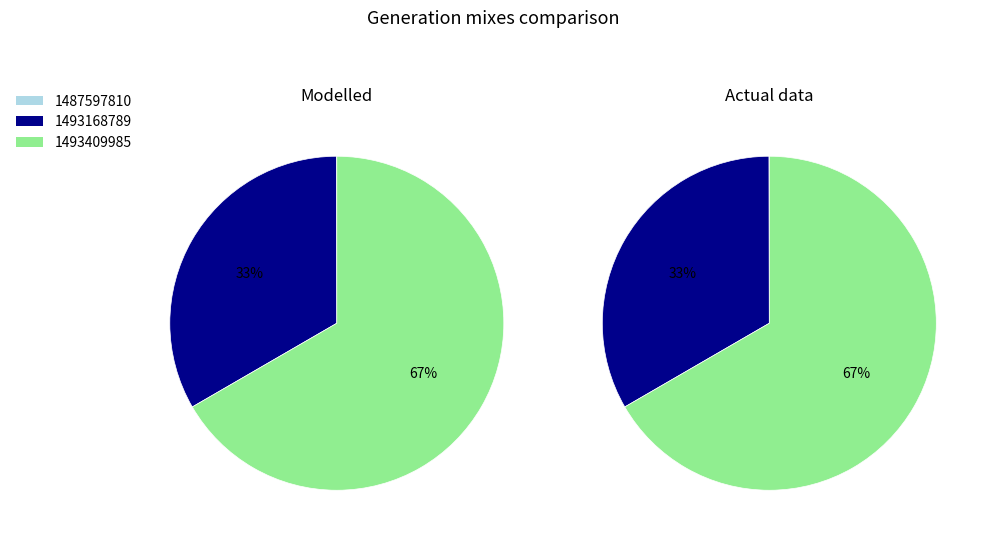

How many slices are in this pie chart?

3